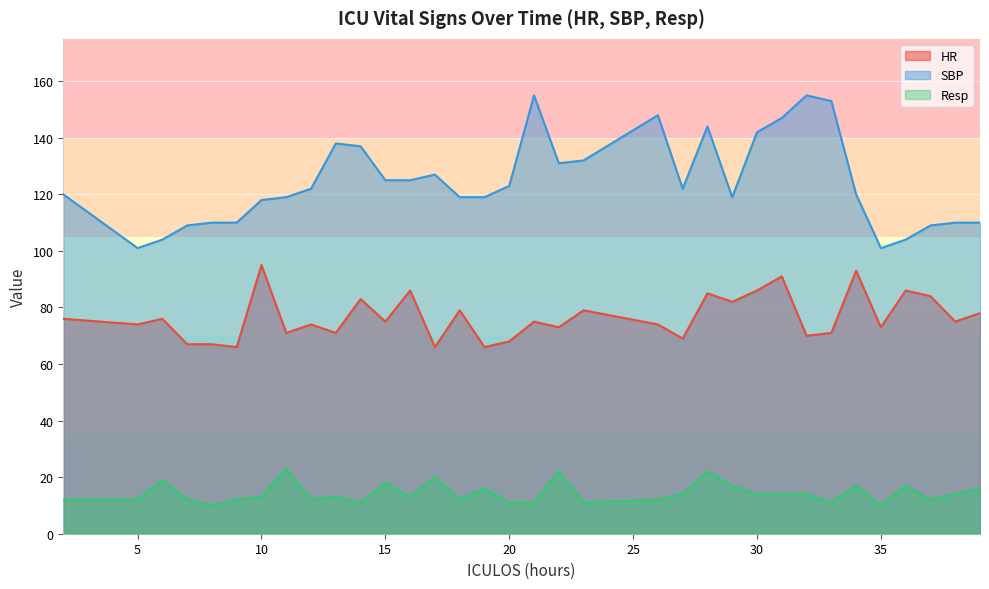

At which category does Resp reach its first local peak?

6